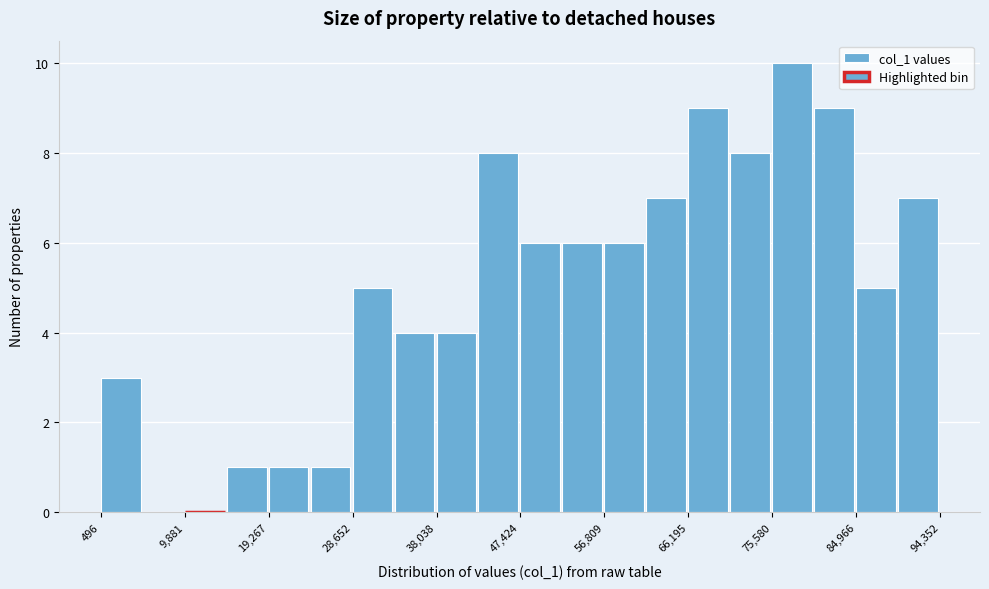

Reading left to right, transcribe this chart: for each bar, give the range it covers on the x-axis and its height. Neither the bar edges nor the heights are printed on the chart, so give them approximately, as read against the axes.

0 to 5000: 3
5000 to 10000: 0
10000 to 15000: 0
15000 to 19000: 1
19000 to 24000: 1
24000 to 29000: 1
29000 to 33000: 5
33000 to 38000: 4
38000 to 43000: 4
43000 to 47000: 8
47000 to 52000: 6
52000 to 57000: 6
57000 to 62000: 6
62000 to 66000: 7
66000 to 71000: 9
71000 to 76000: 8
76000 to 80000: 10
80000 to 85000: 9
85000 to 90000: 5
90000 to 94000: 7